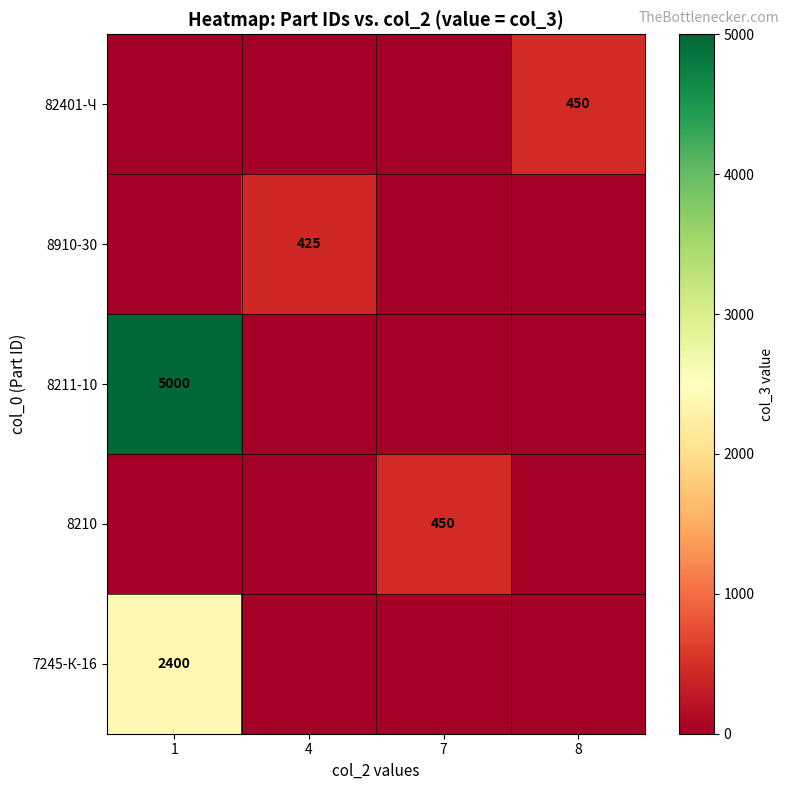

Is it true that 7245-К-16 equals 2400 at 1?

True